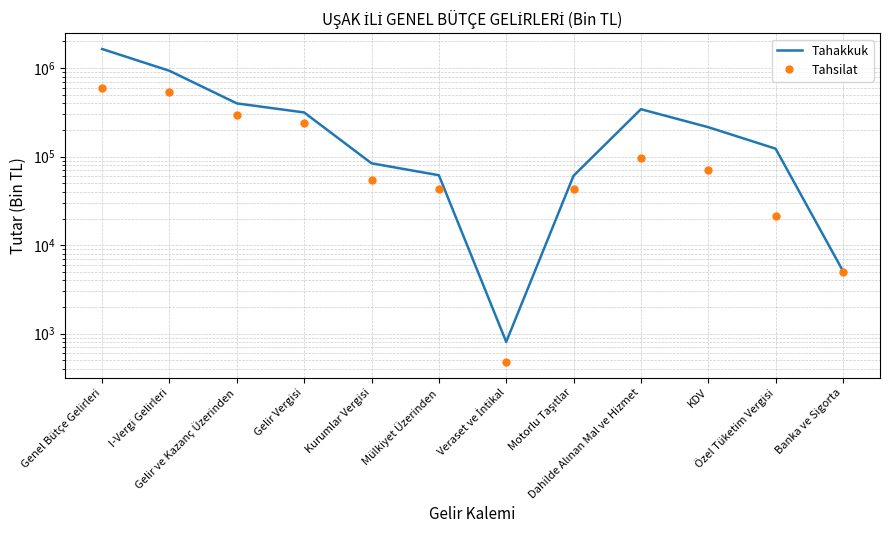

At how many categories does at least one series exceed 1483578?

1